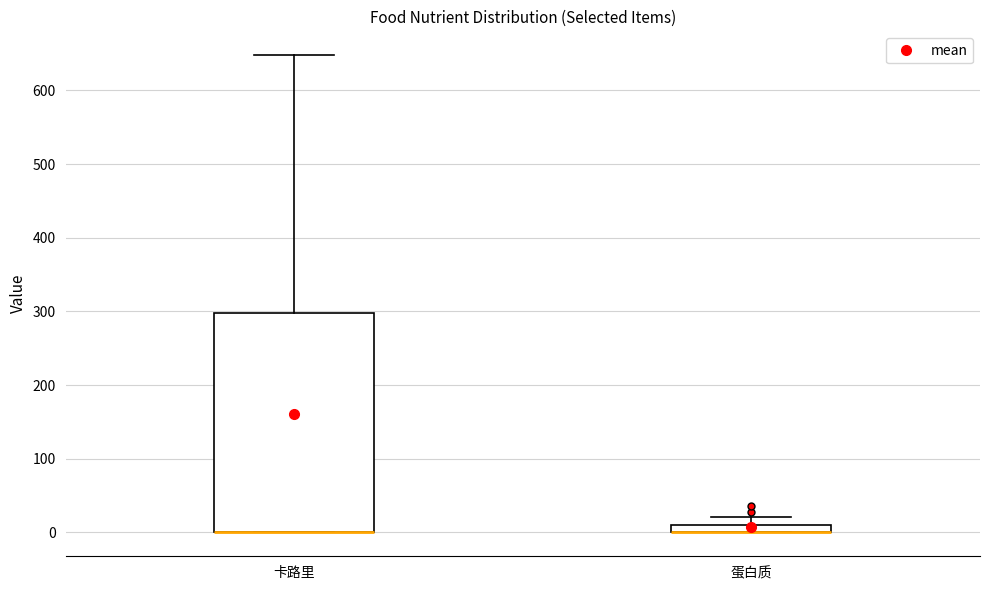

Comparing the boxes themselves (not the whiskers), which one is the tallest?

卡路里